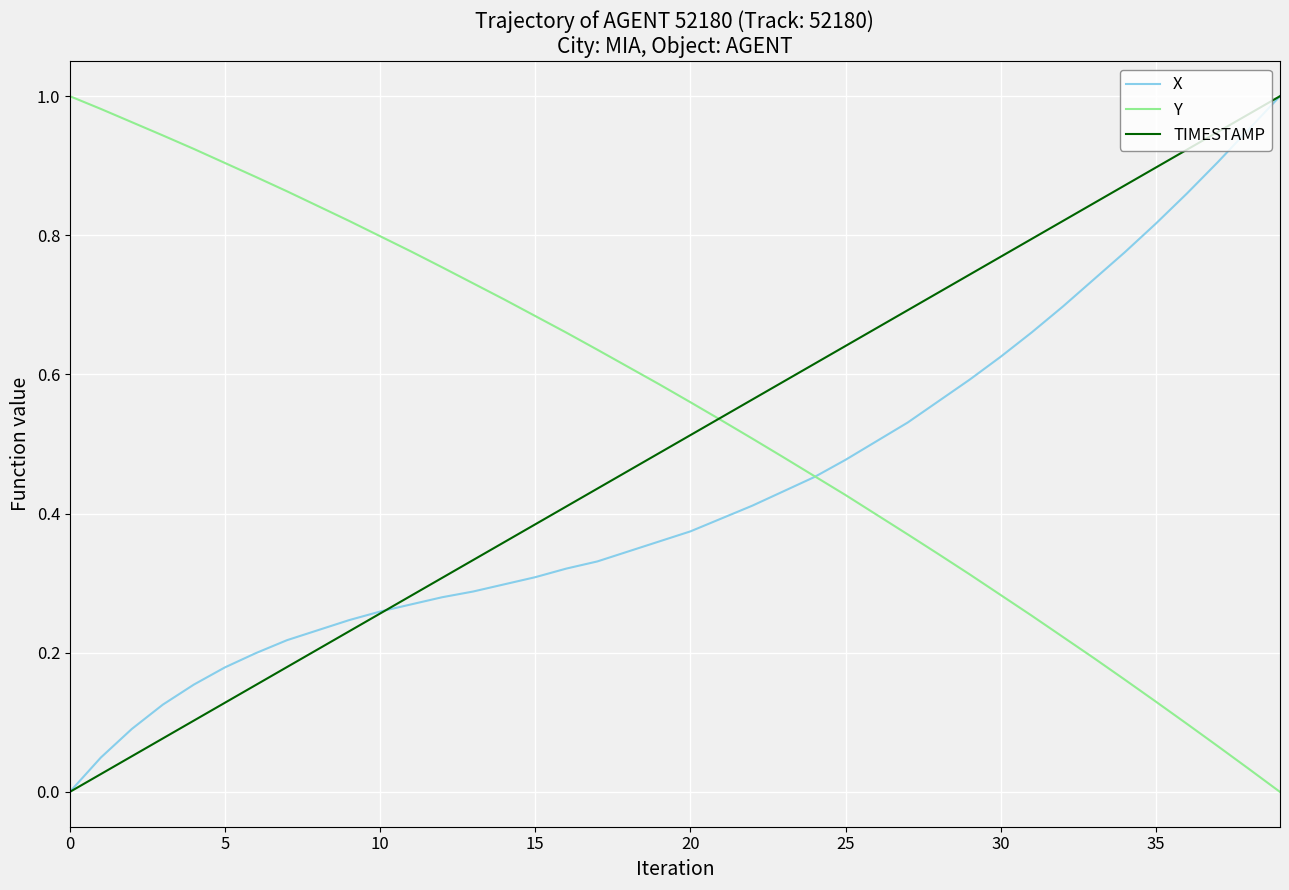

List the series in order of their overall mean, highest first.

Y, TIMESTAMP, X